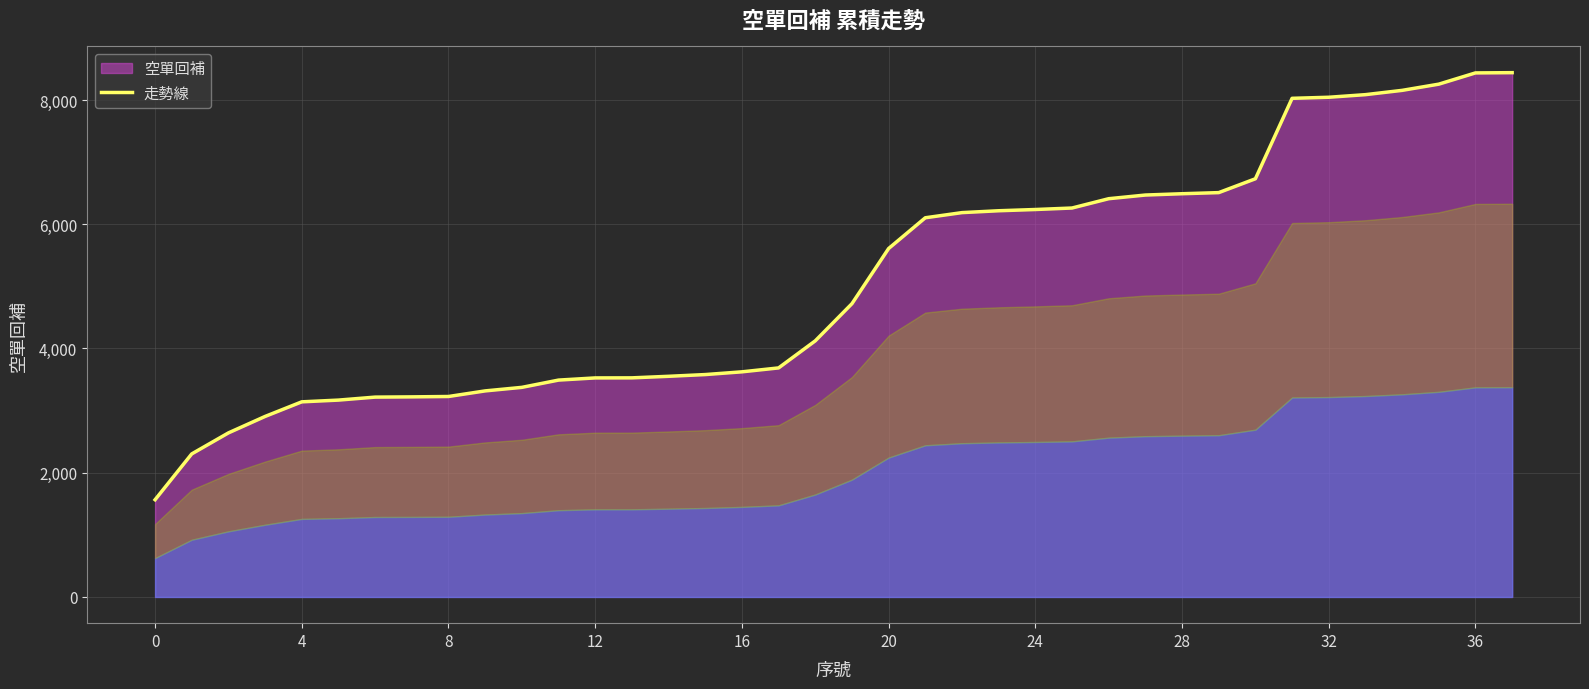

How many data points are less than 4721?

19